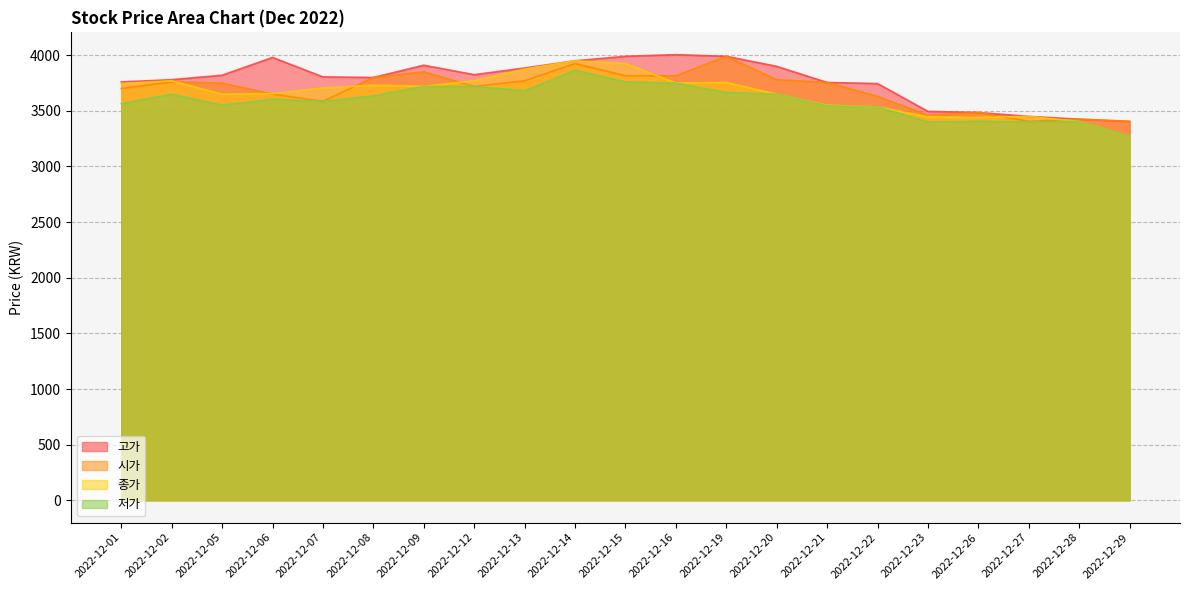

What is the difference between the maximum and second lowest values in the 시가 series?

585